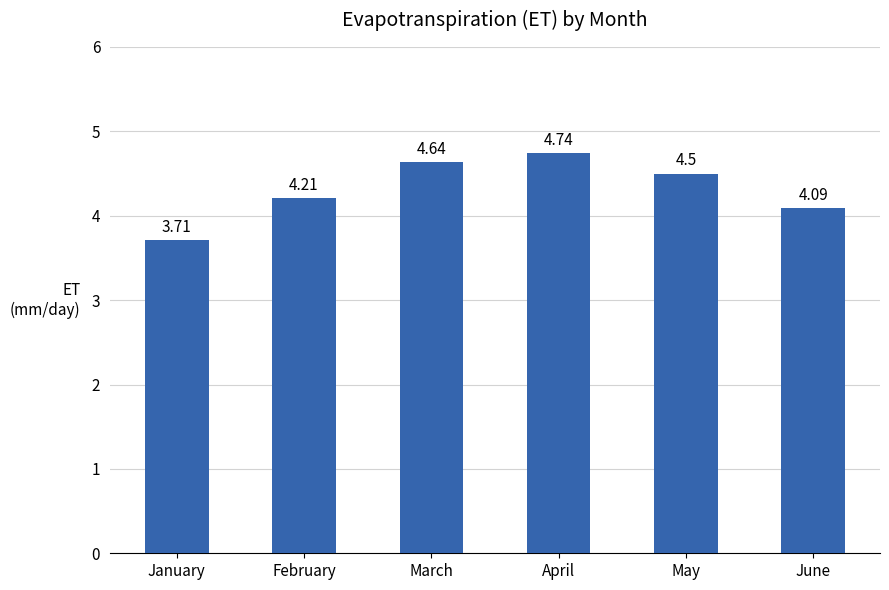

What is the average value?

4.3